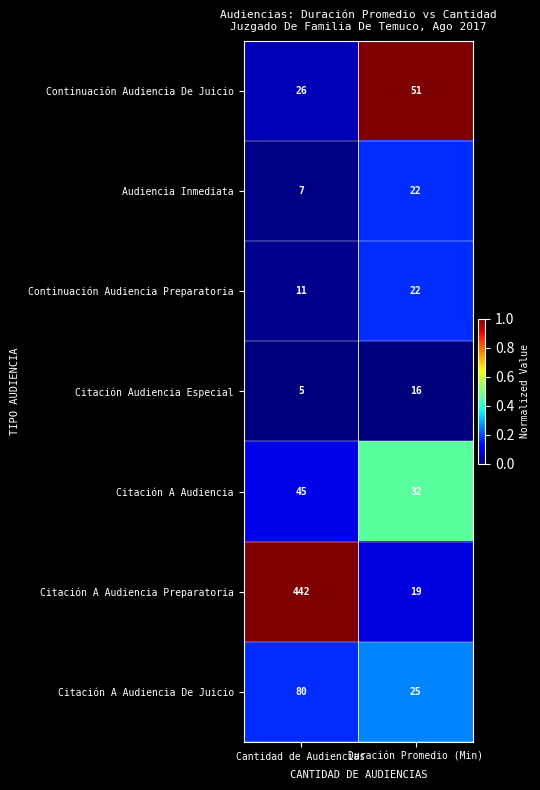

Which series has the largest range (max minus min)?

Citación A Audiencia Preparatoria